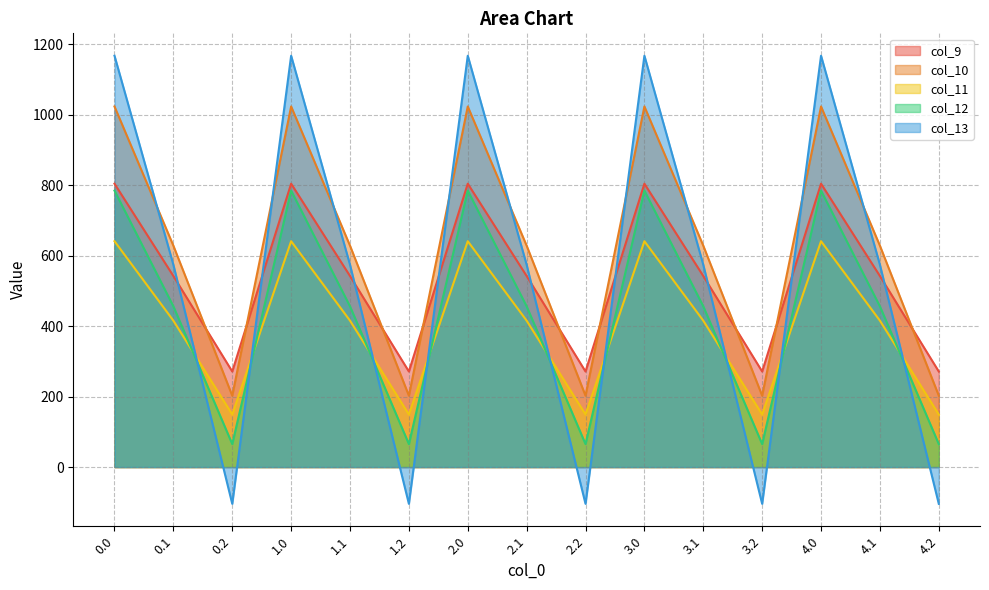

At which category does col_12 reach its first local peak?

1.0